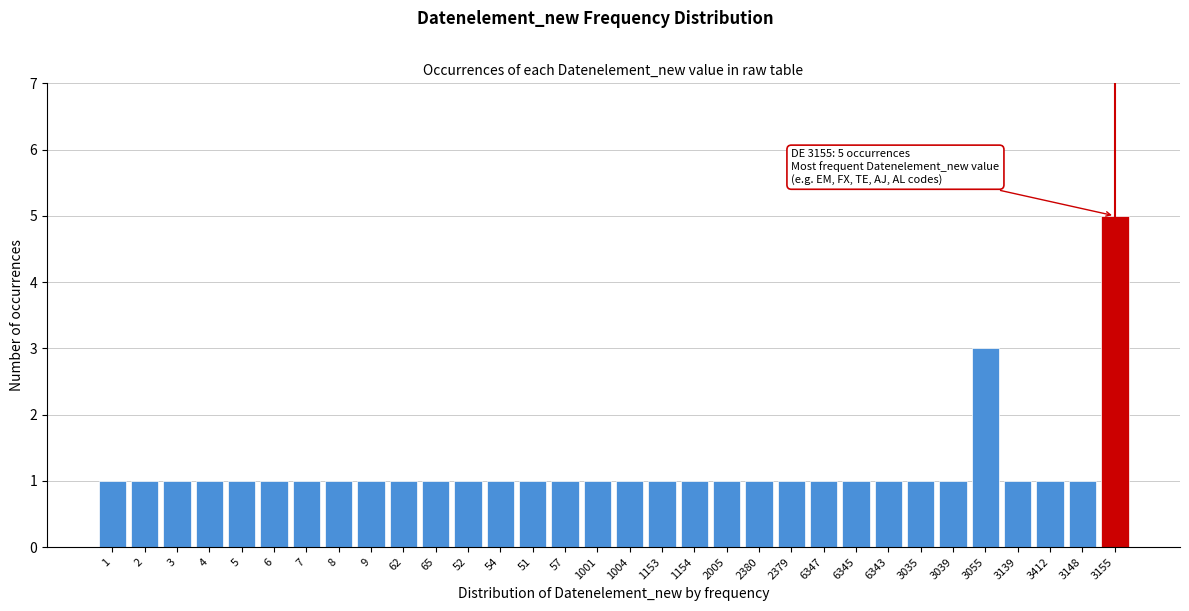

What is the ratio of the value at 2005 to the value at 1?

1.0